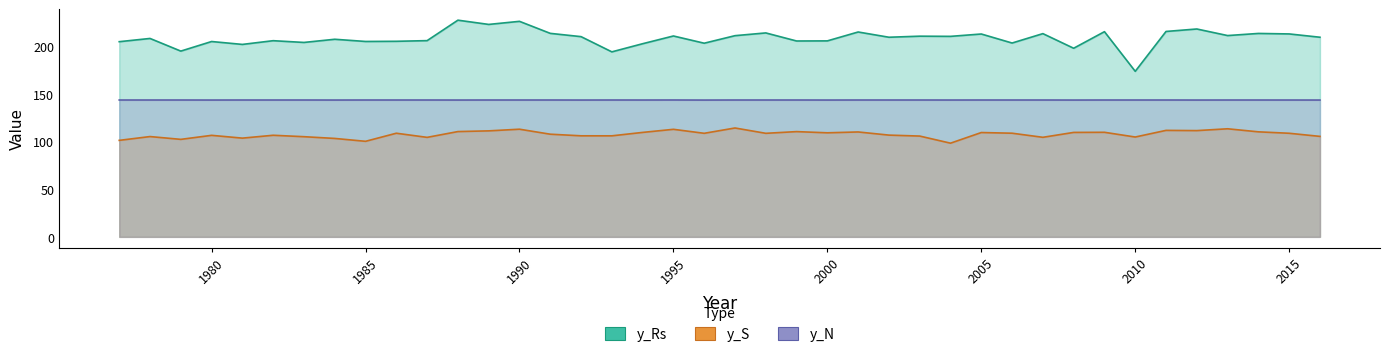

How many lines are shown in the chart?

3